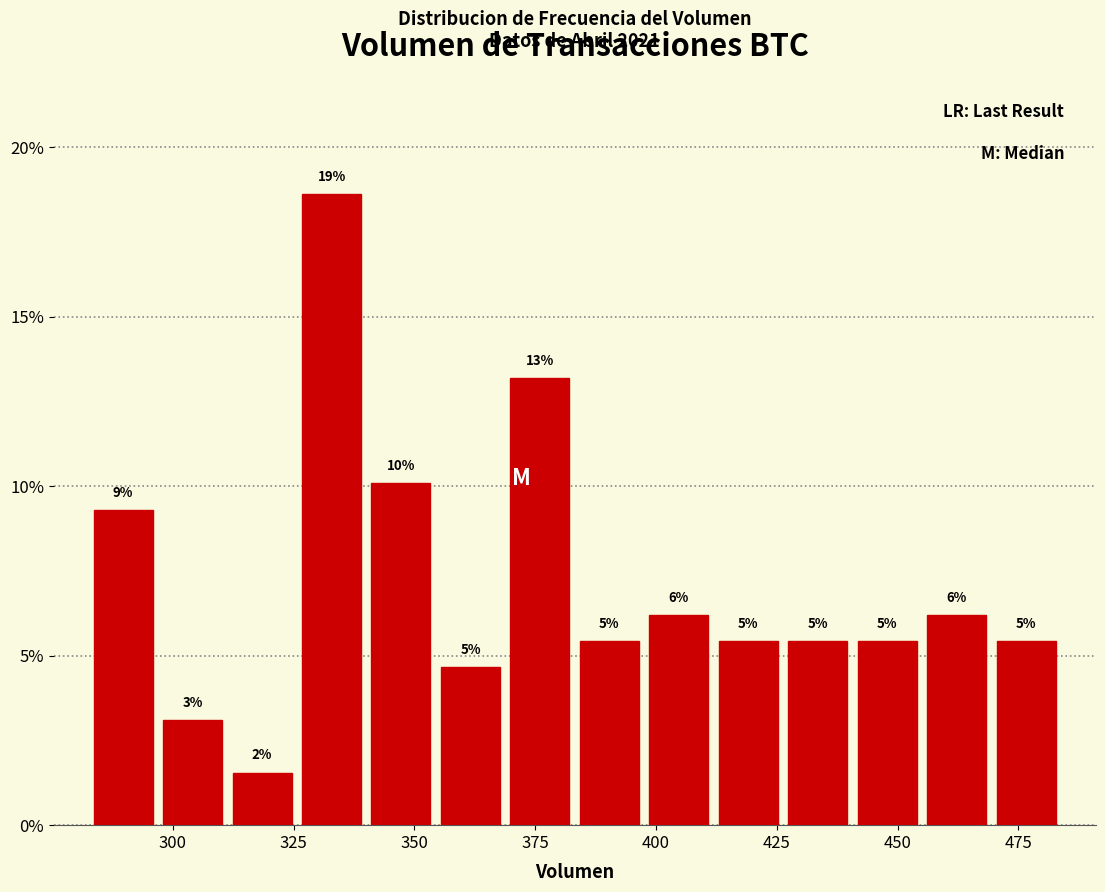

Around what value on the x-axis is the tallest bar? Give the approximate position of its centre, as read against the axis.

335